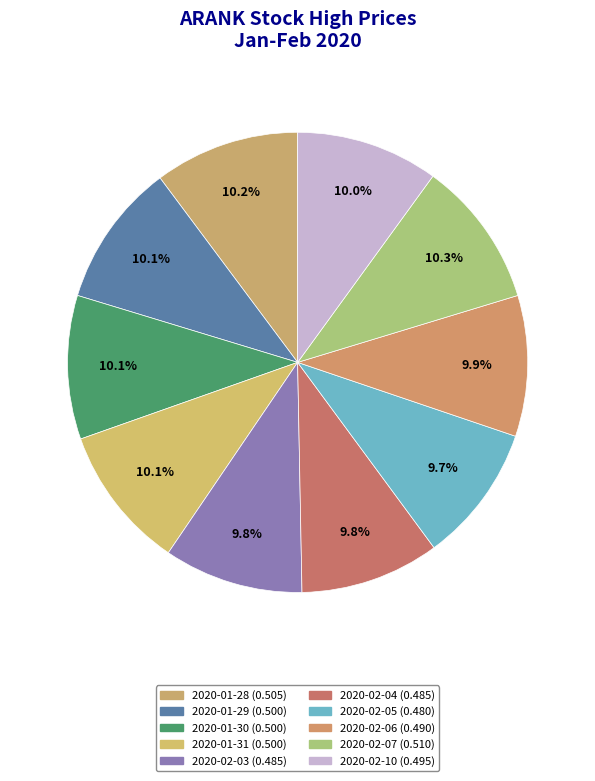

Count the number of slices in the pie.

10